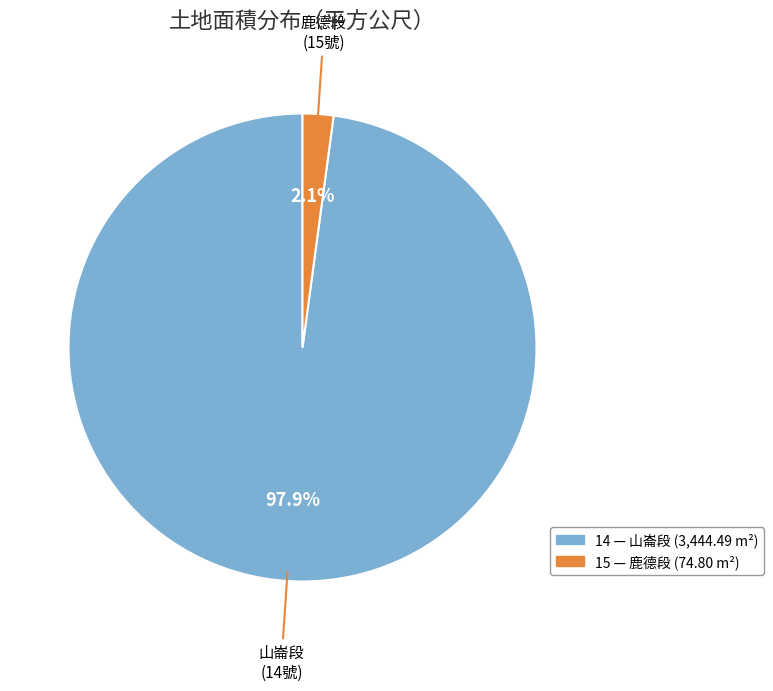

Does any single category account for the majority?

Yes